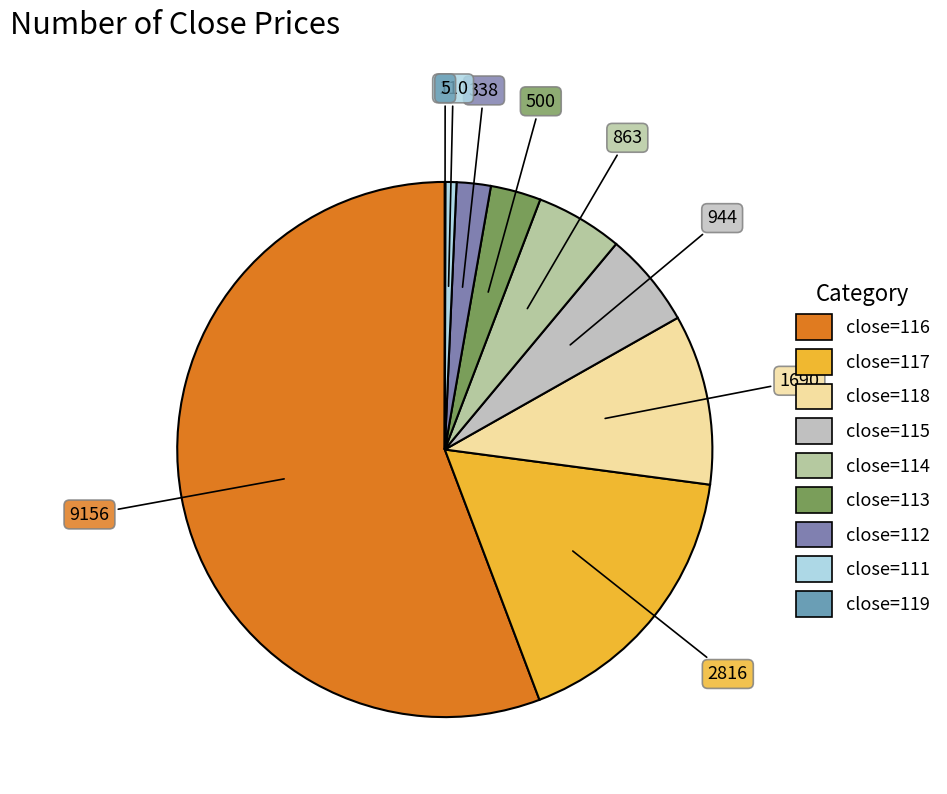

What portion of the pie excludes close=113?

97.0%